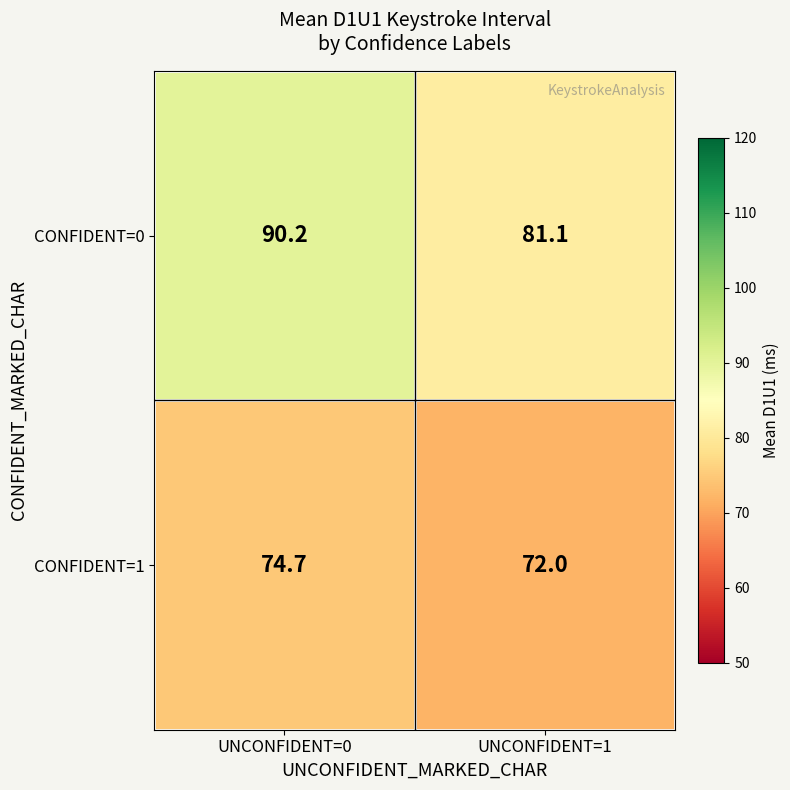

List the series in order of their peak value, highest first.

CONFIDENT=0, CONFIDENT=1